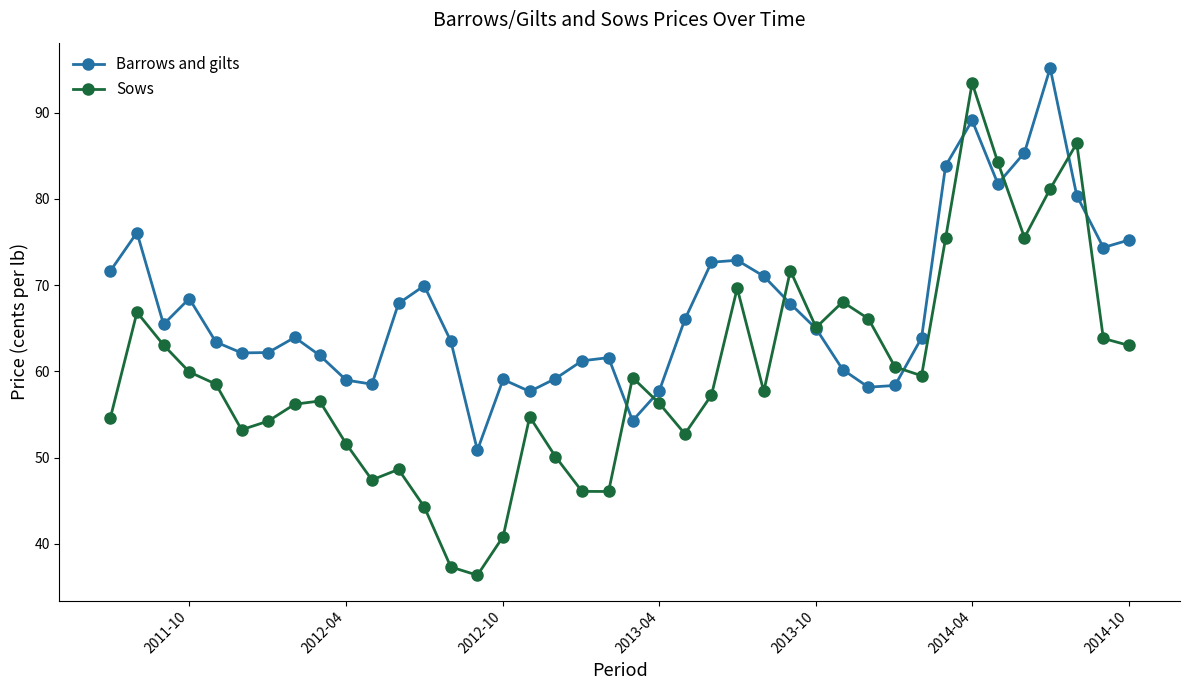

What are all the series names shown in the legend?

Barrows and gilts, Sows